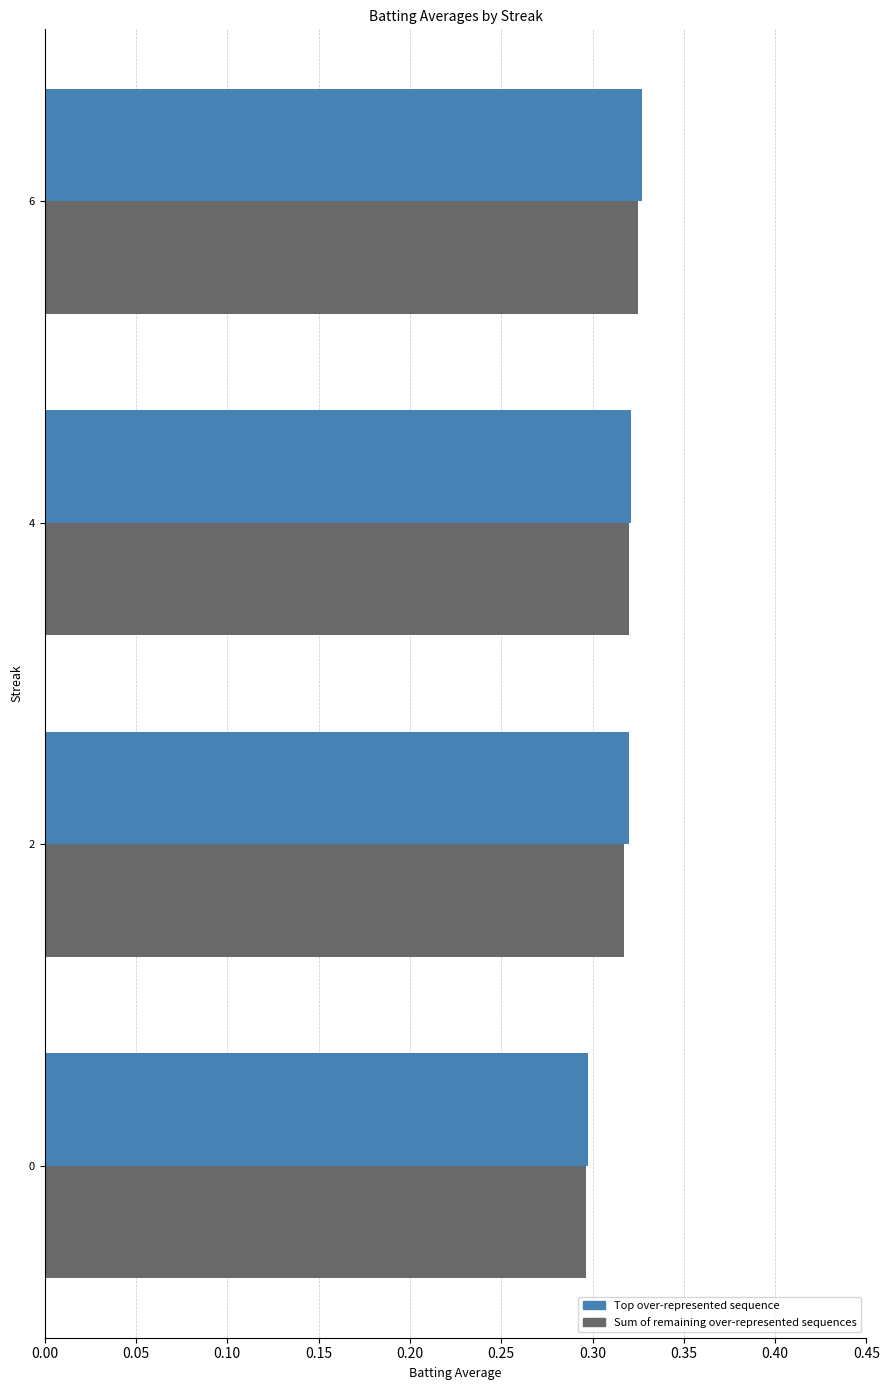

What is the total value across all series at 2?

0.6